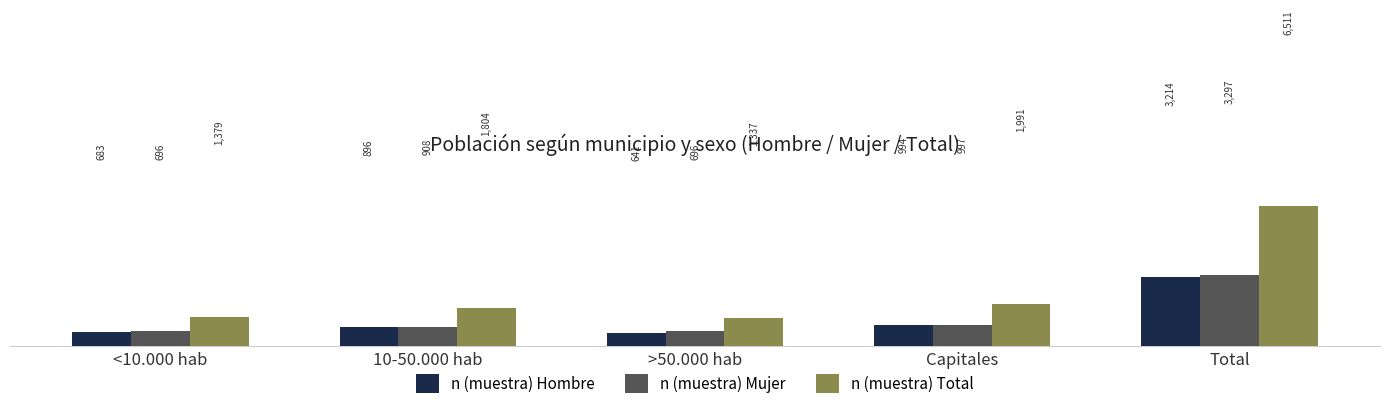

How many bars are there in each group?

3